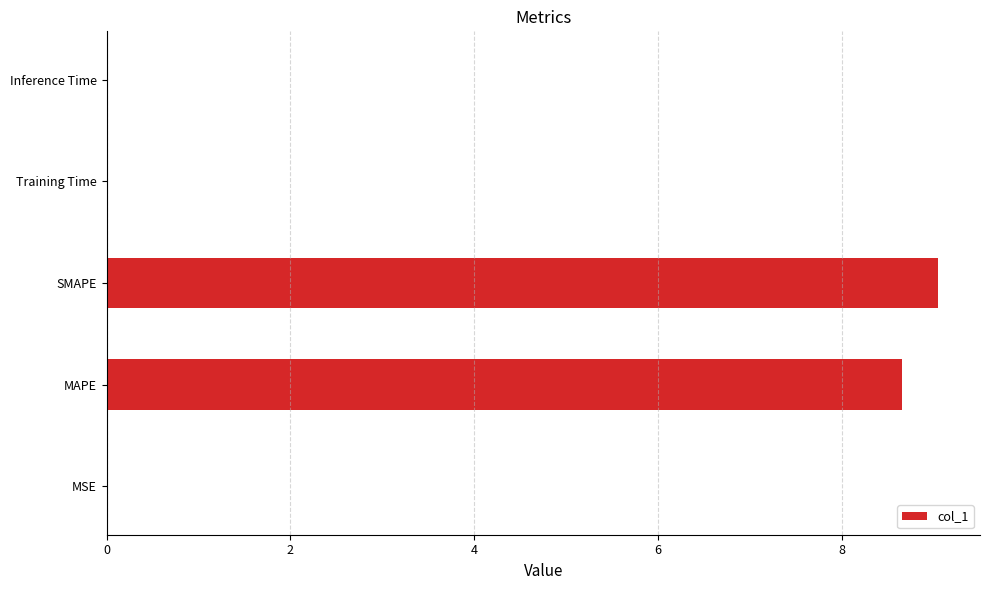

Count the number of data series in this chart.

1